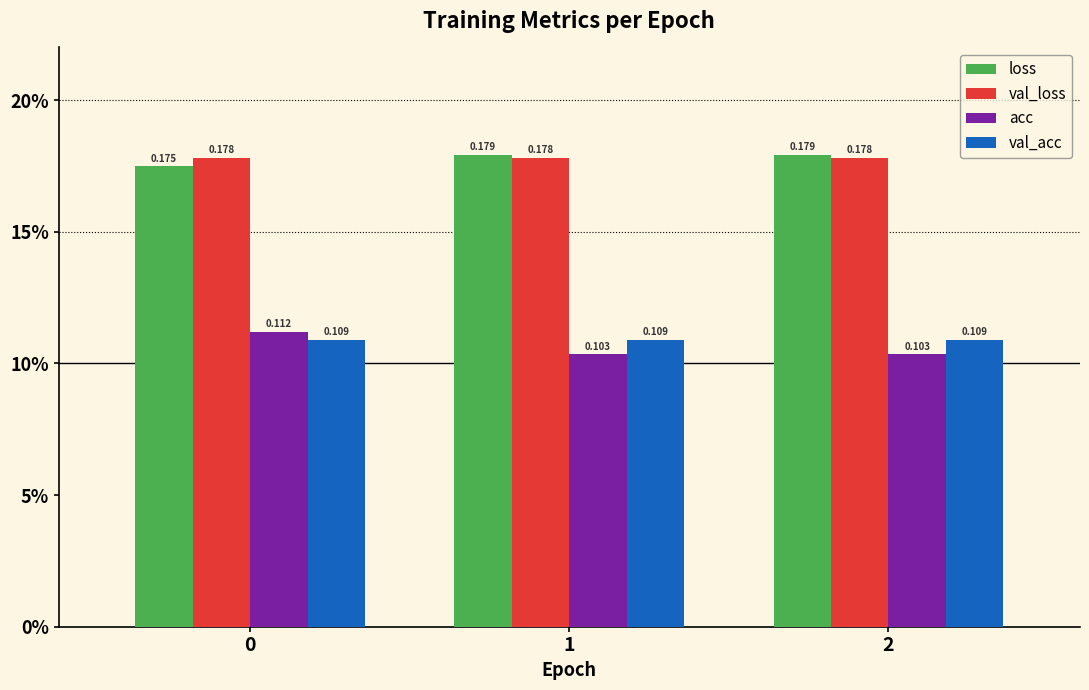

What is the value of the val_loss bar at the 3rd from the left?

0.2